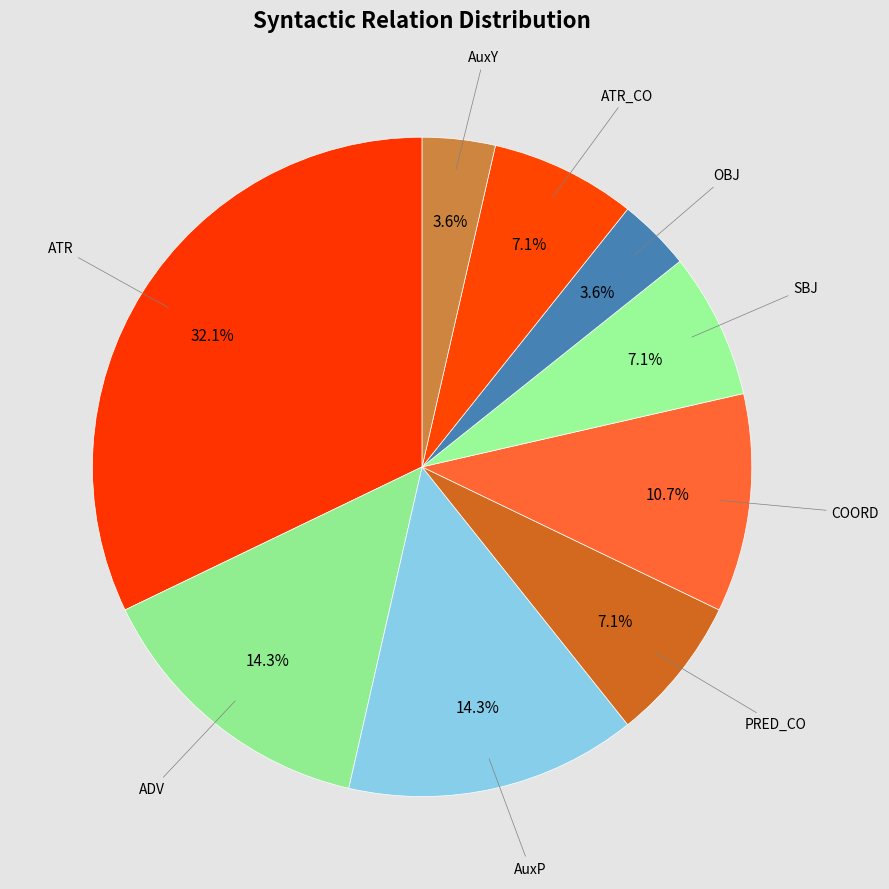

What is the smallest slice in the pie chart?

OBJ